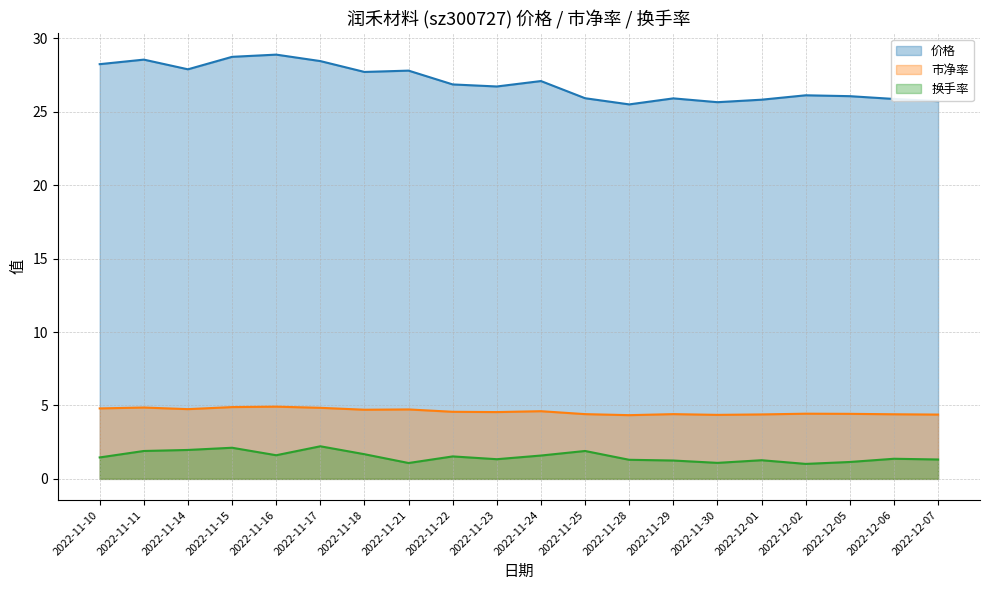

At which label is 价格 closest to 27?

2022-11-24